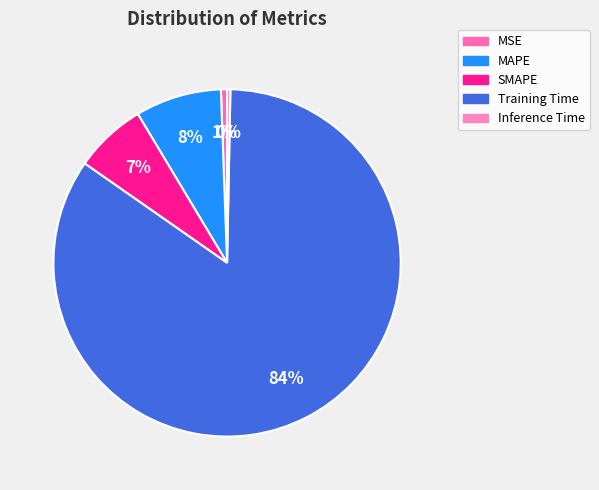

Which category has the biggest portion of the pie?

Training Time